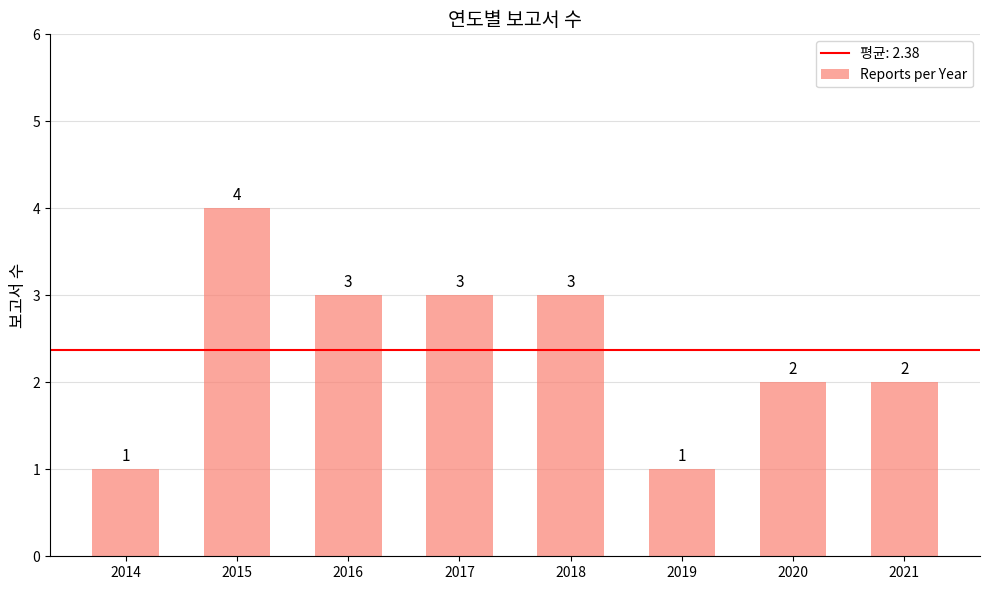

Which has a higher value, 2020 or 2018?

2018